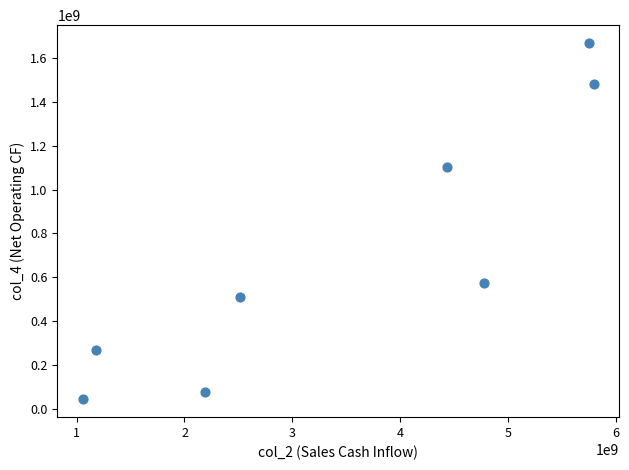

What Y value in the scatter plot is closest to 855959421?

1103415352.1